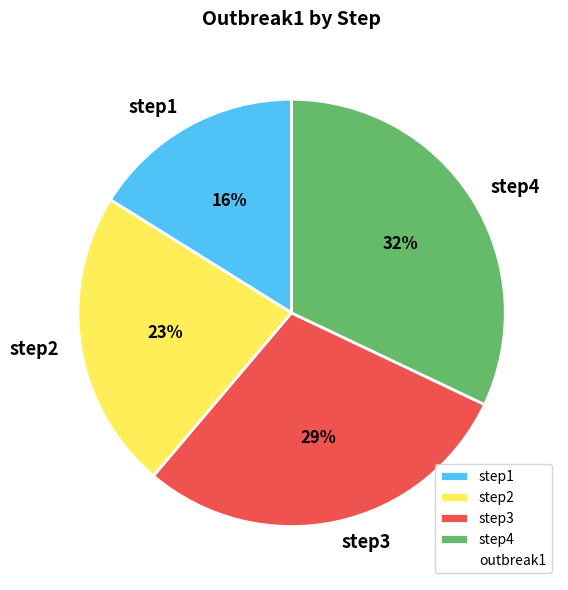

How many slices are in this pie chart?

4